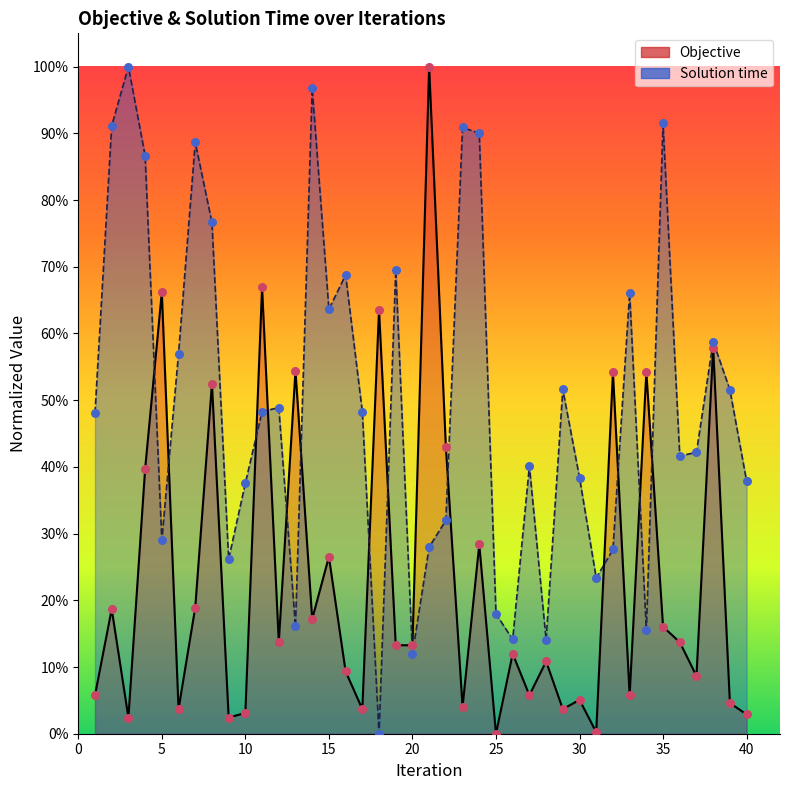

Which series contains the lowest Y value?

Objective